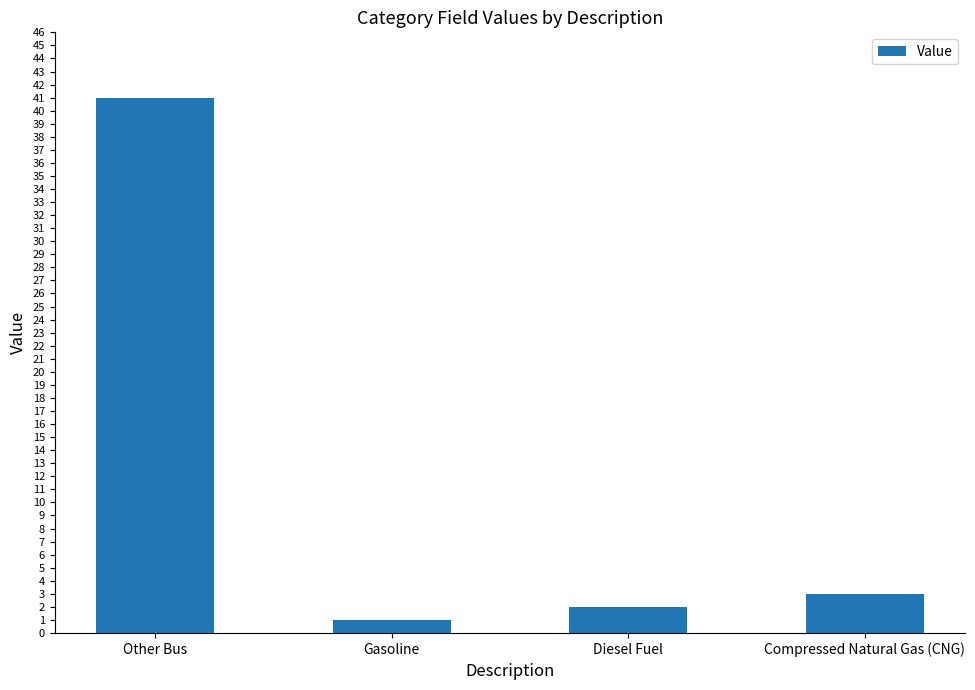

What is the difference between the maximum and minimum values?

40